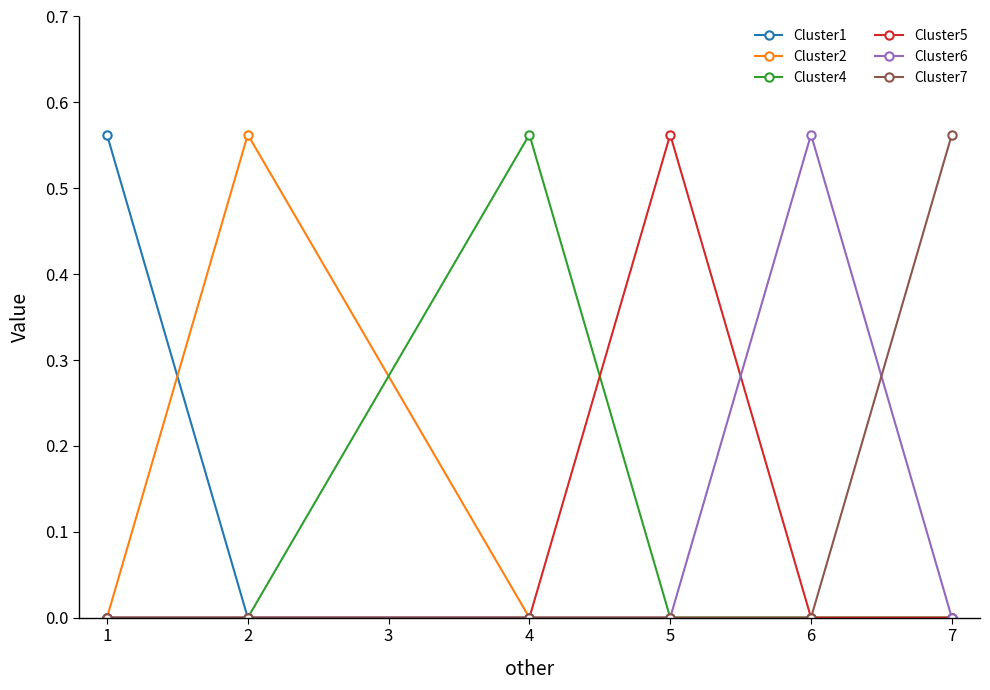

Count the number of data series in this chart.

6